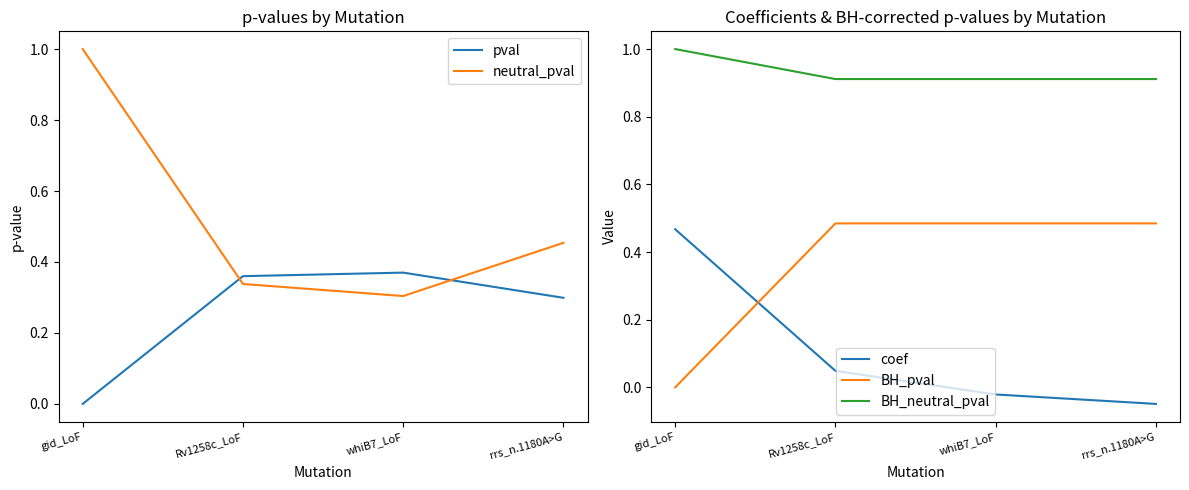

What is the value of the BH_neutral_pval point at the 1st from the left?

1.0